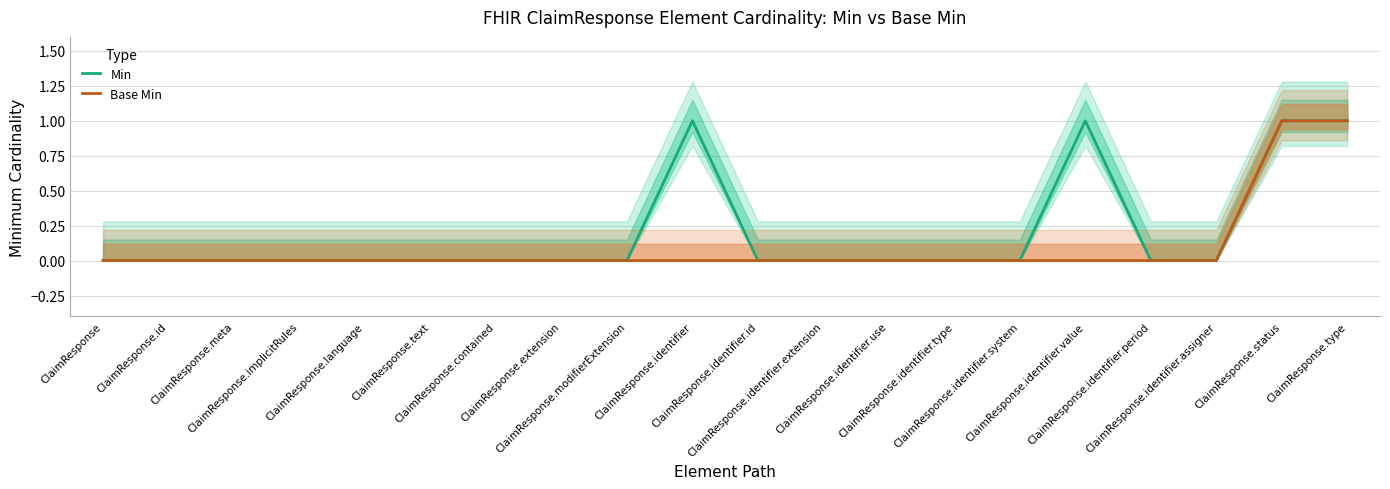

How many Min values are between 0 and 1?

20